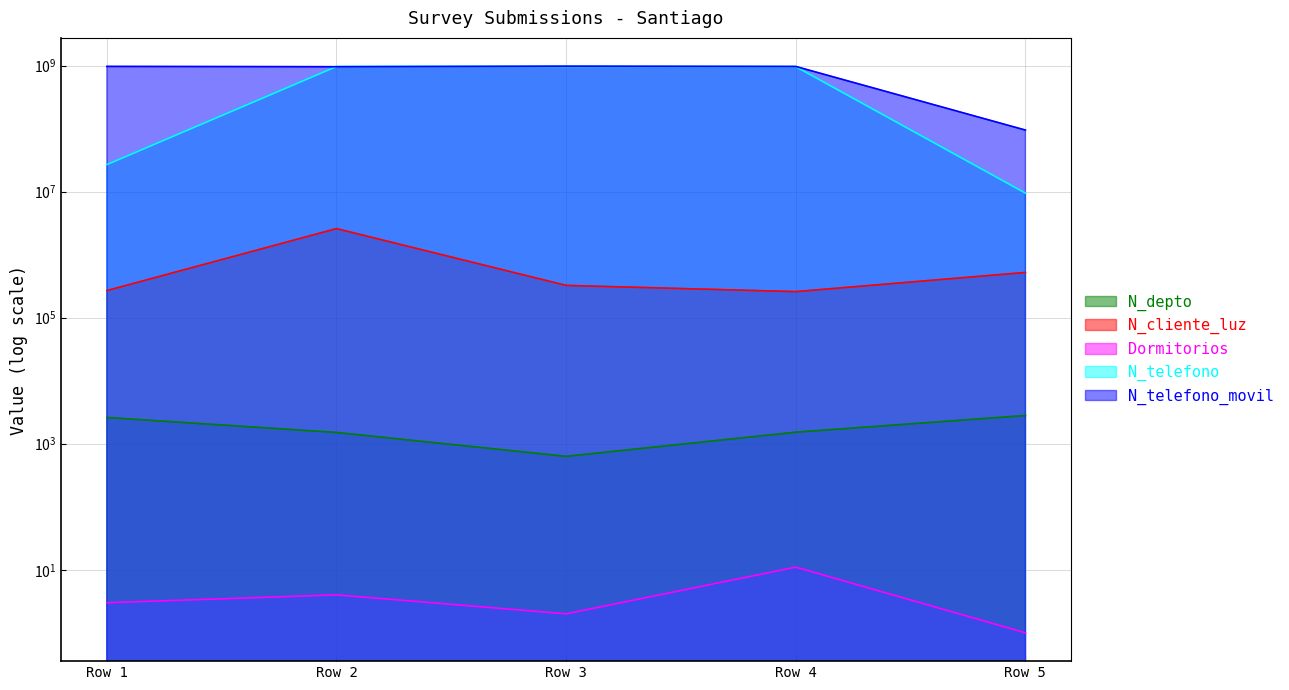

How many distinct data groups are displayed?

5